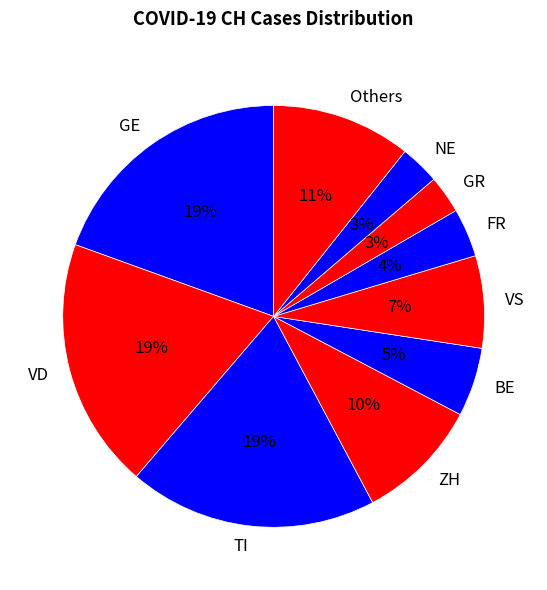

To the nearest percent, what is the difference between the ZH and Others slice percentages?

1%